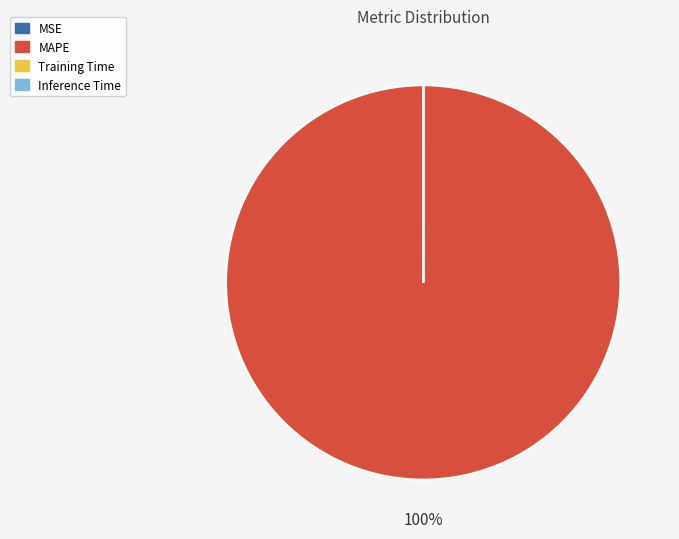

To the nearest percent, what is the average slice percentage?

25%